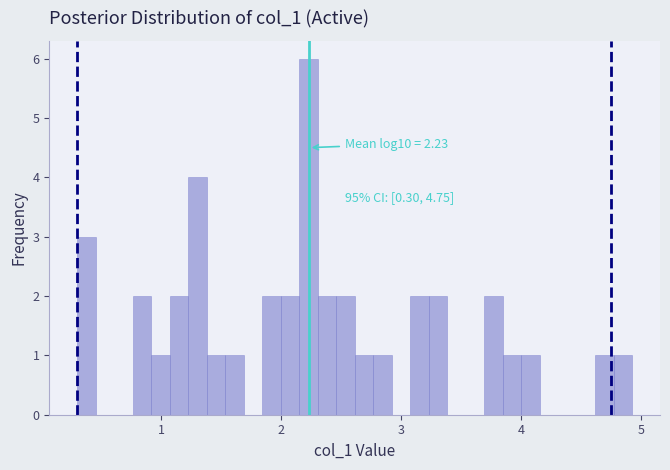

Read against the x-axis, roughly where is the centre of the tallest bar?

2.2